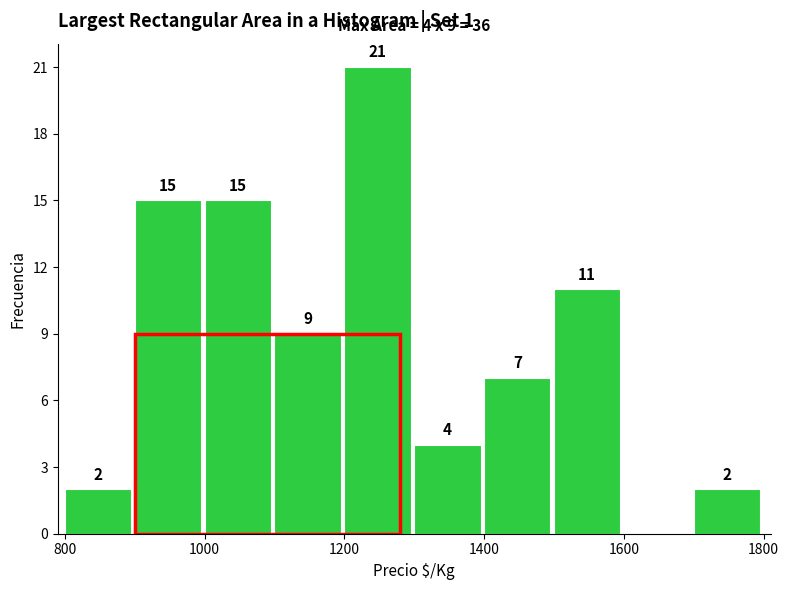

Which range on the x-axis has the tallest bar?

1200 to 1300